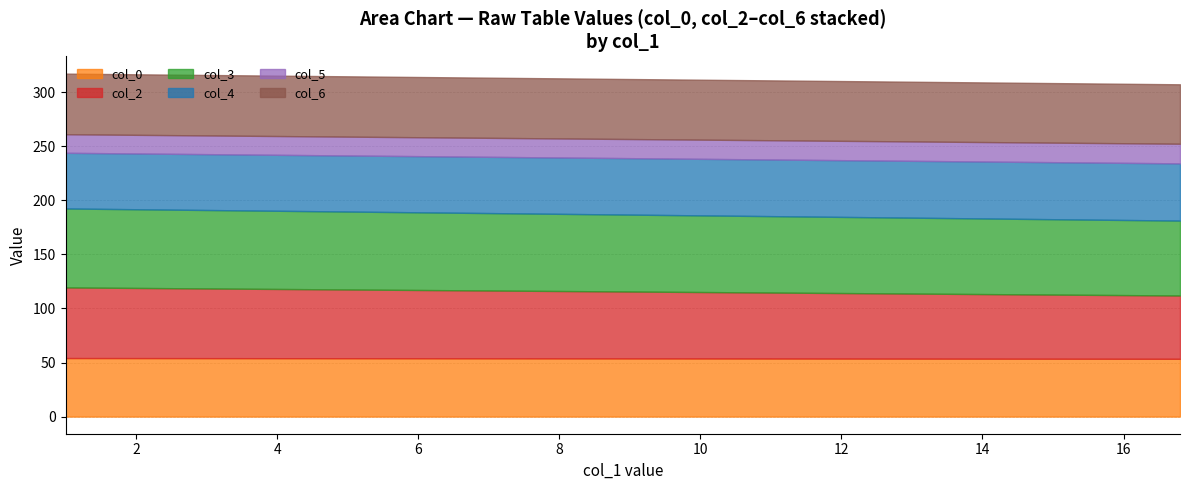

Which series has the largest range (max minus min)?

col_2